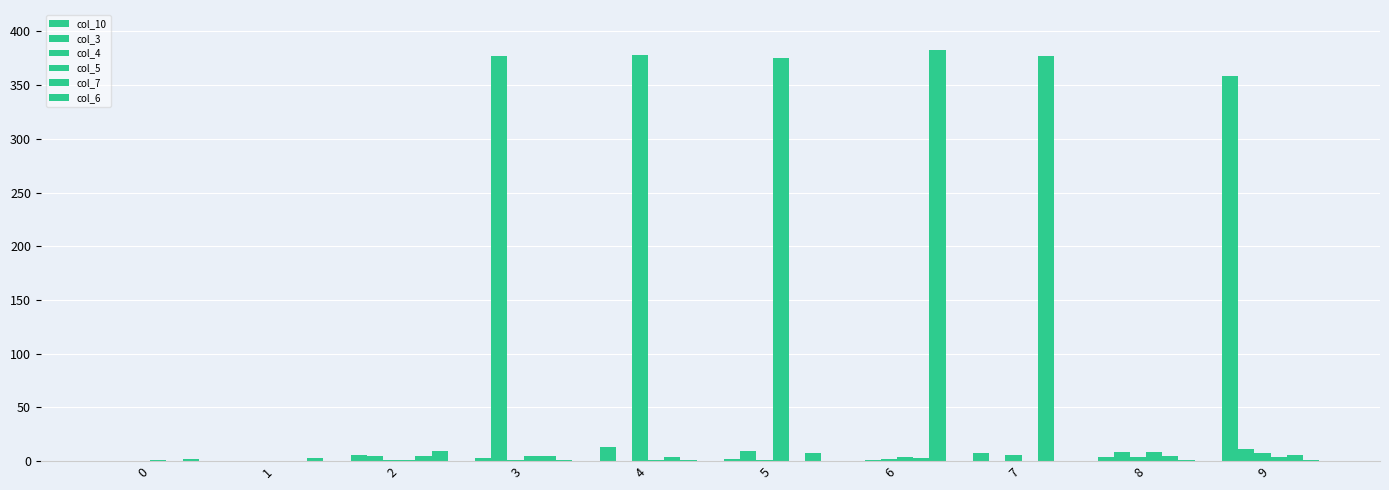

How many categories are shown in the chart?

10